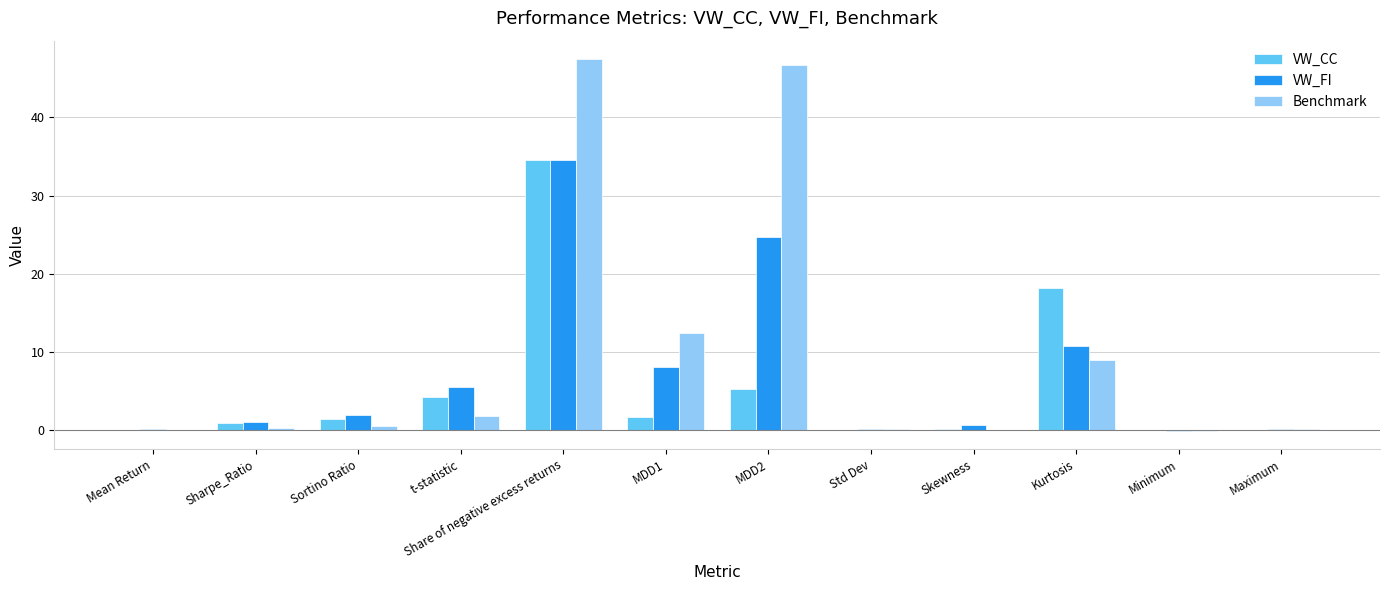

What are all the series names shown in the legend?

VW_CC, VW_FI, Benchmark